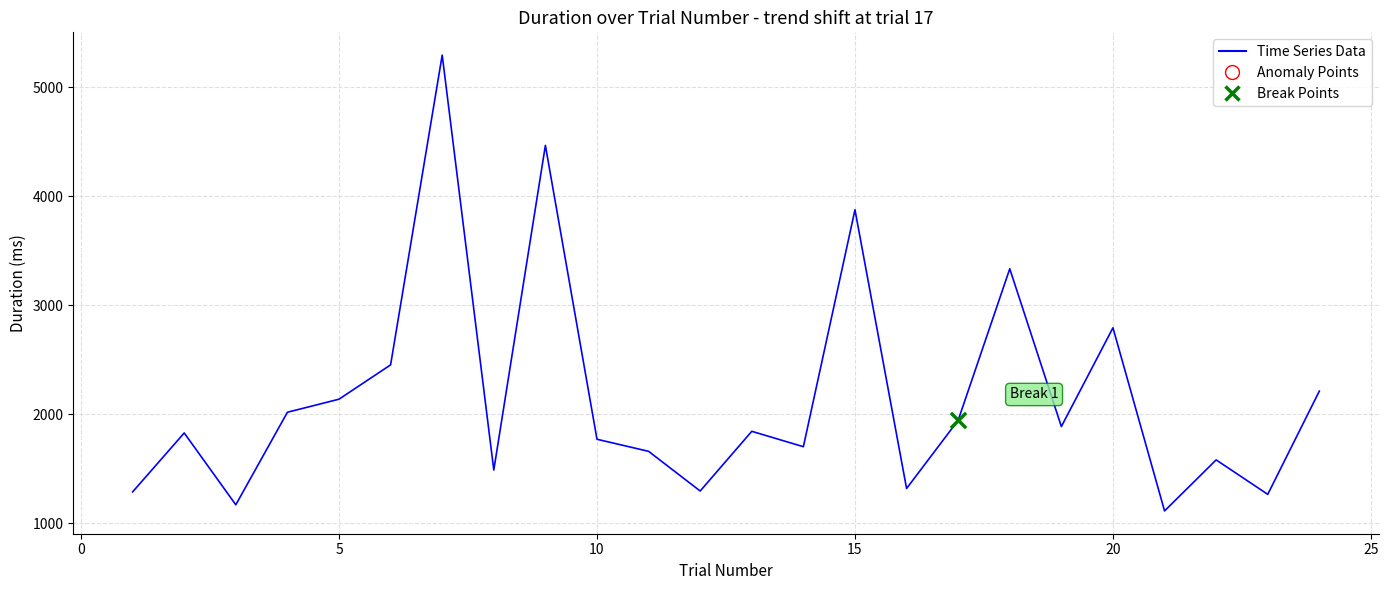

What is the greatest value displayed?

5296.0